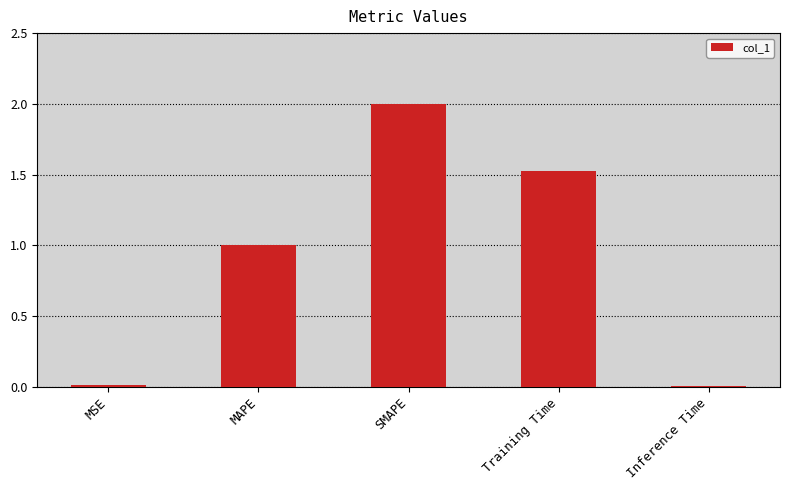

How many distinct data groups are displayed?

1